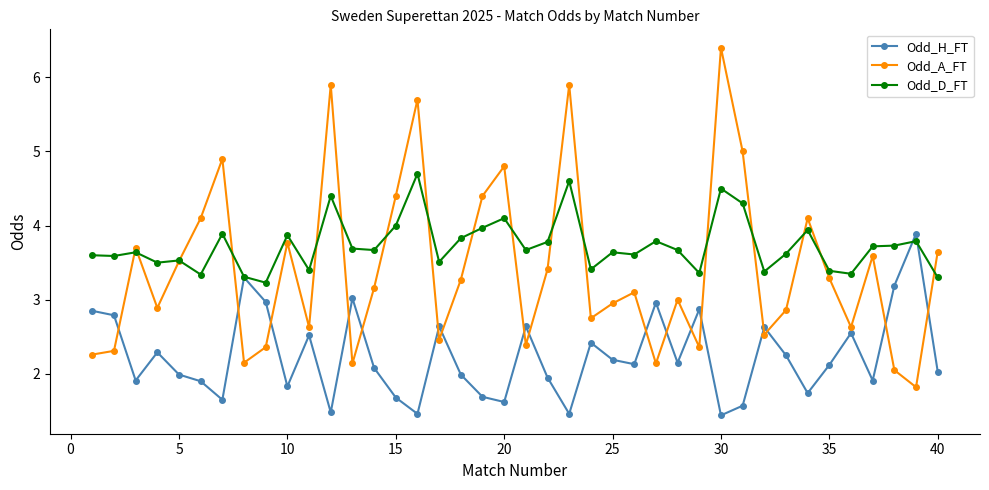

Which series has the largest total across all categories?

Odd_D_FT